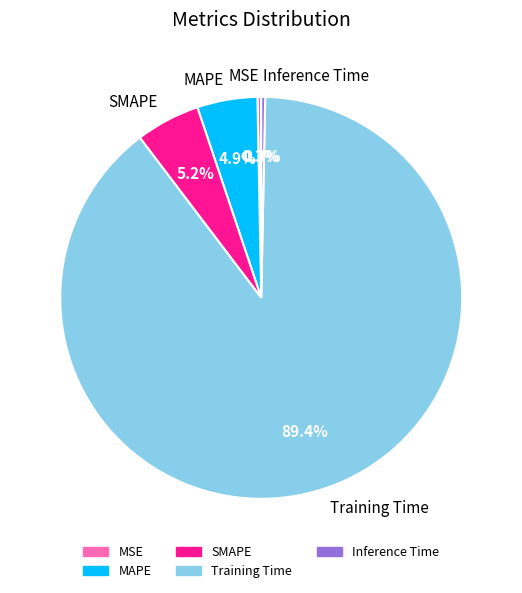

What is the majority slice?

Training Time